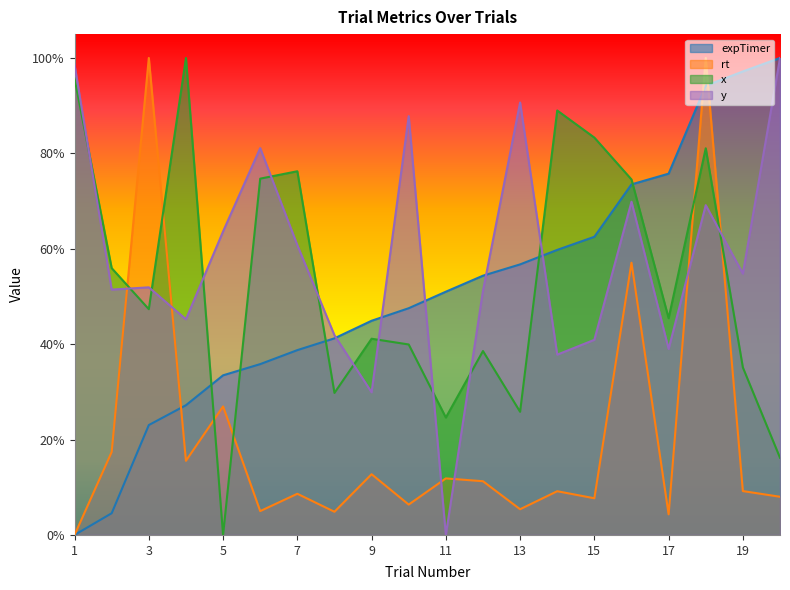

At 7, list the series in order from smallest to largest.

rt, expTimer, y, x